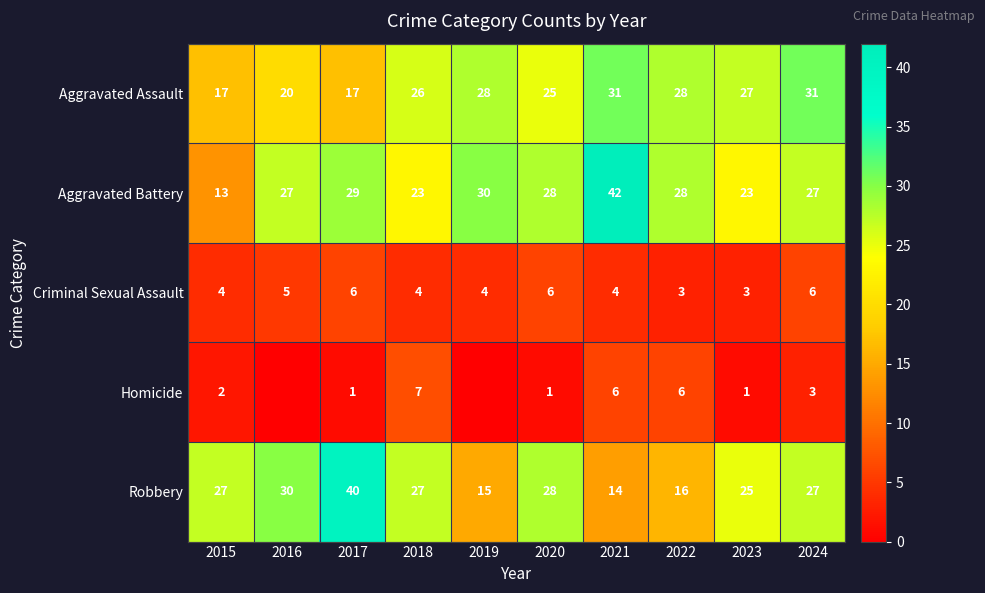

Between 2020 and 2022, which series saw the biggest shift?

Robbery